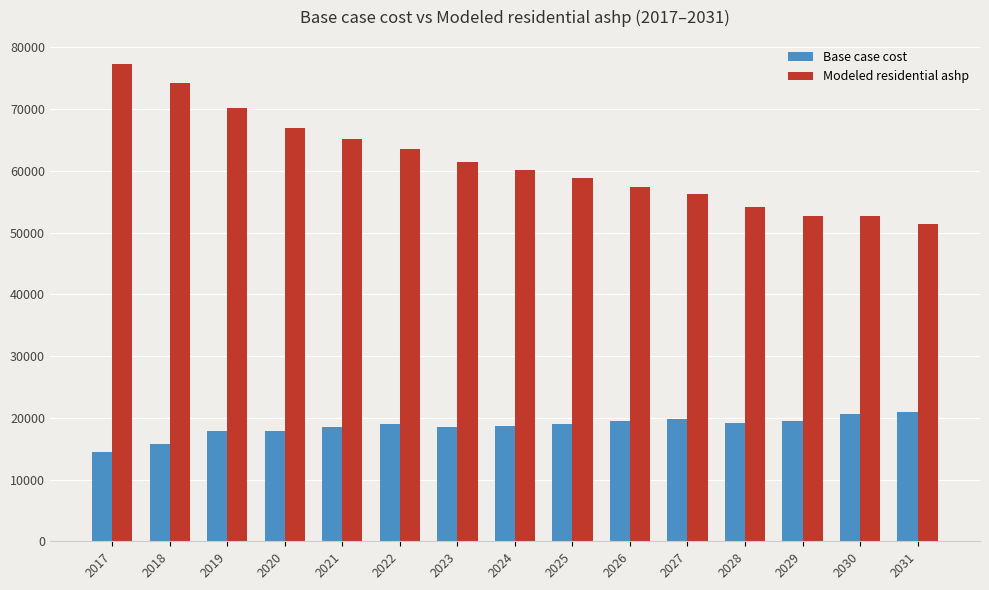

Rank the series by their average value, from lowest to highest.

Base case cost, Modeled residential ashp